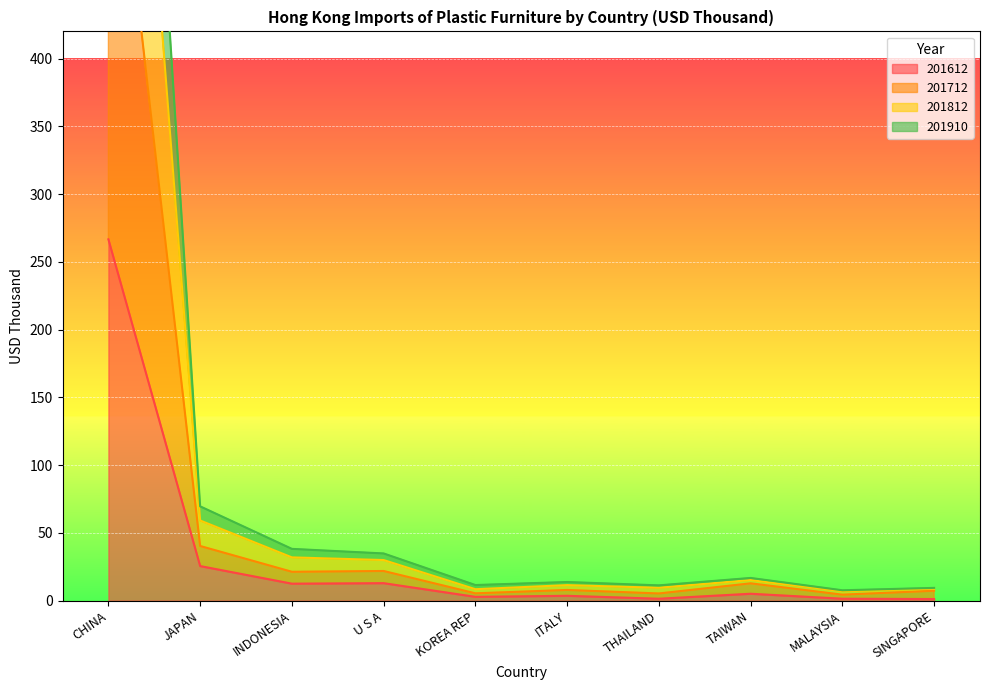

How many interior local valleys does the 201812 series have?

3